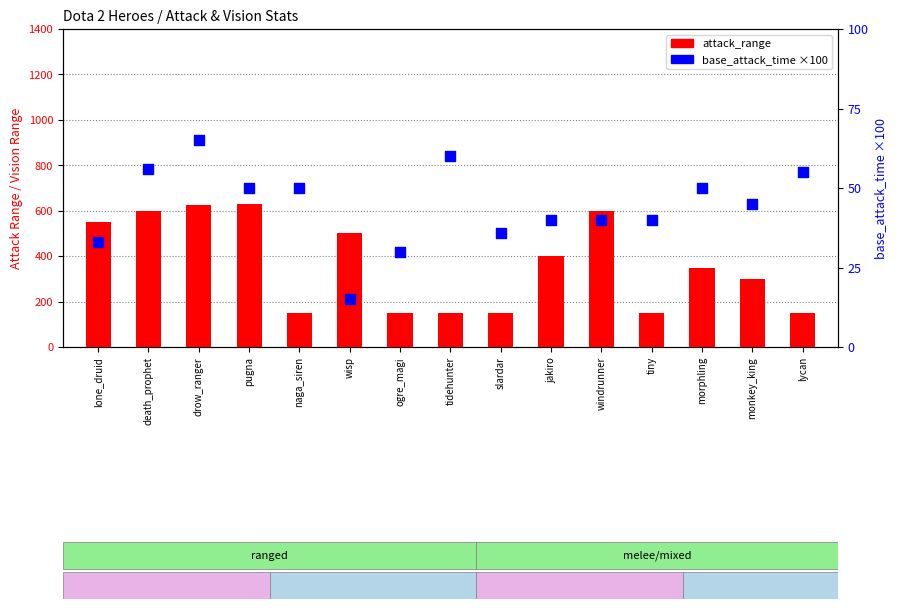

What is the total value across all series at jakiro?

440